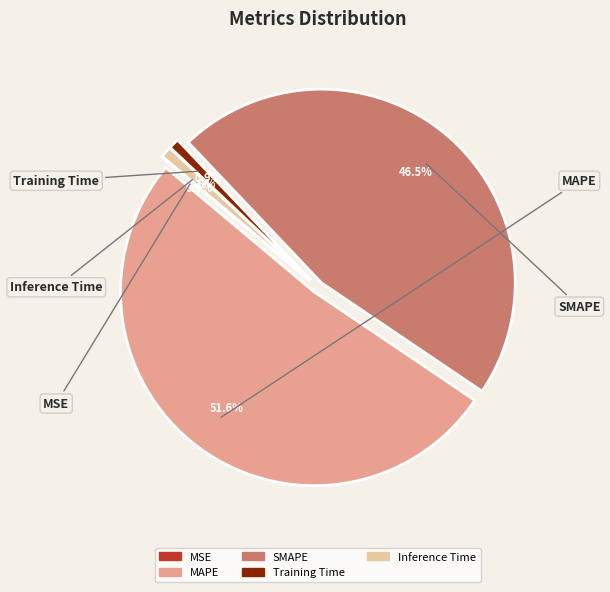

Combined, do SMAPE and MSE account for over 50%?

No